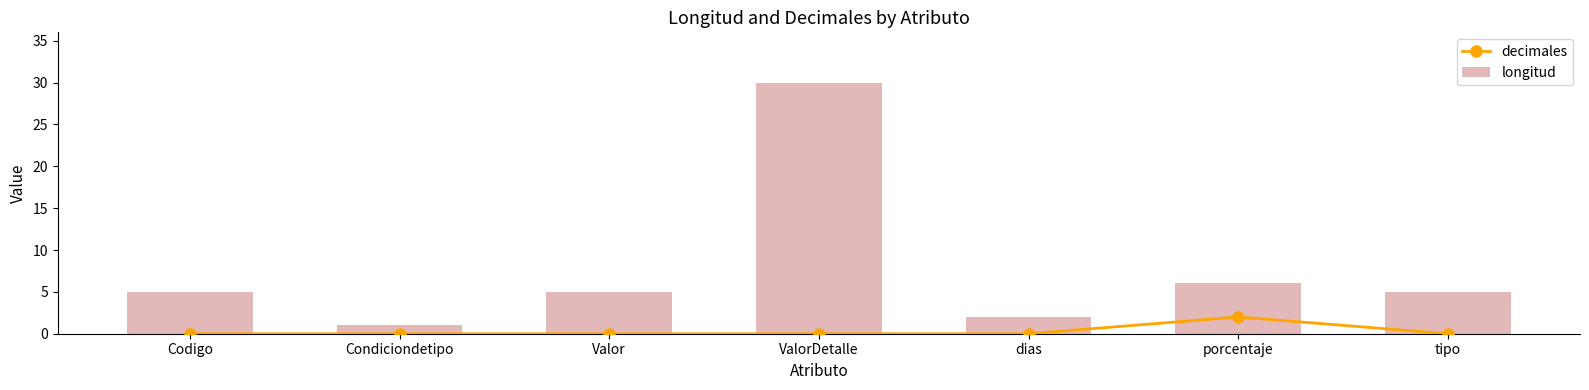

Reading left to right, what are all the values shown in this chart?

decimales: 0	0	0	0	0	2	0
longitud: 5	1	5	30	2	6	5